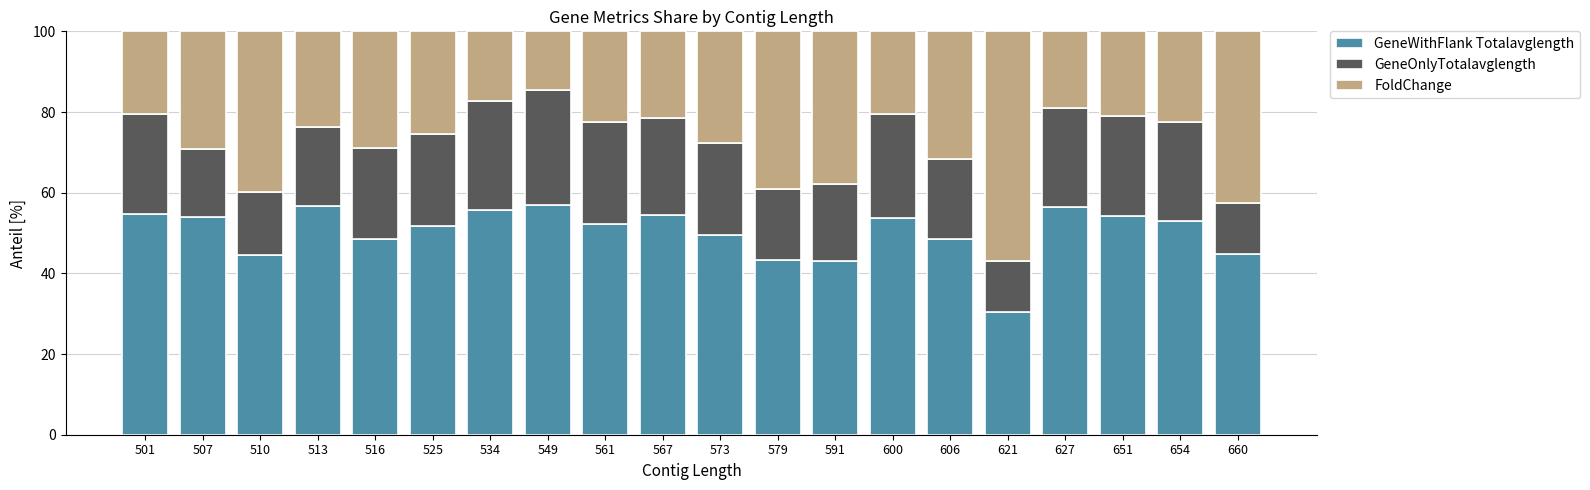

Does the chart contain any negative values?

No